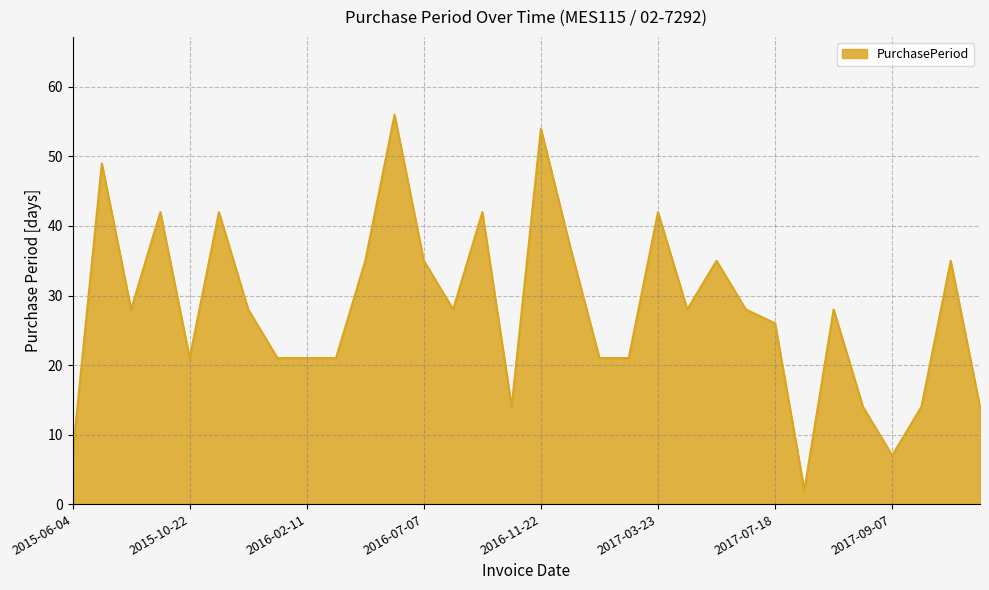

What is the difference between the maximum and minimum values?

54